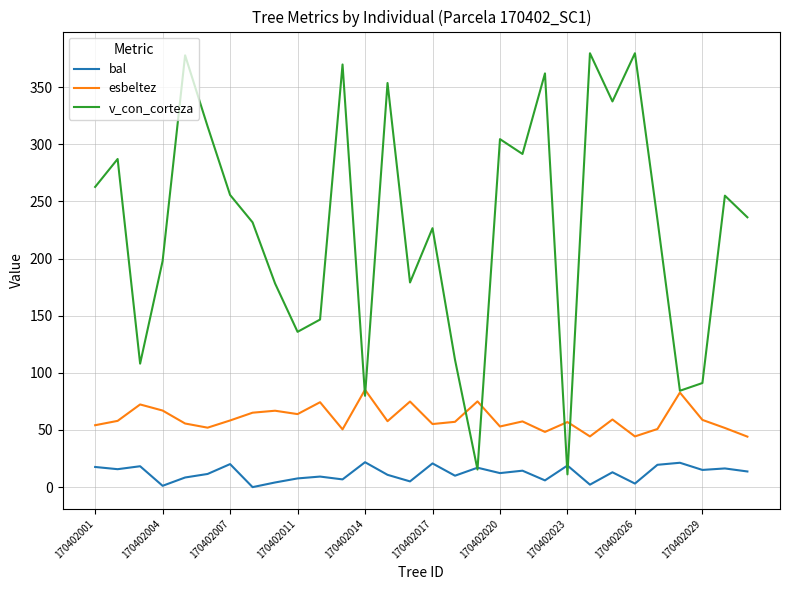

What is the minimum value for esbeltez?

44.2